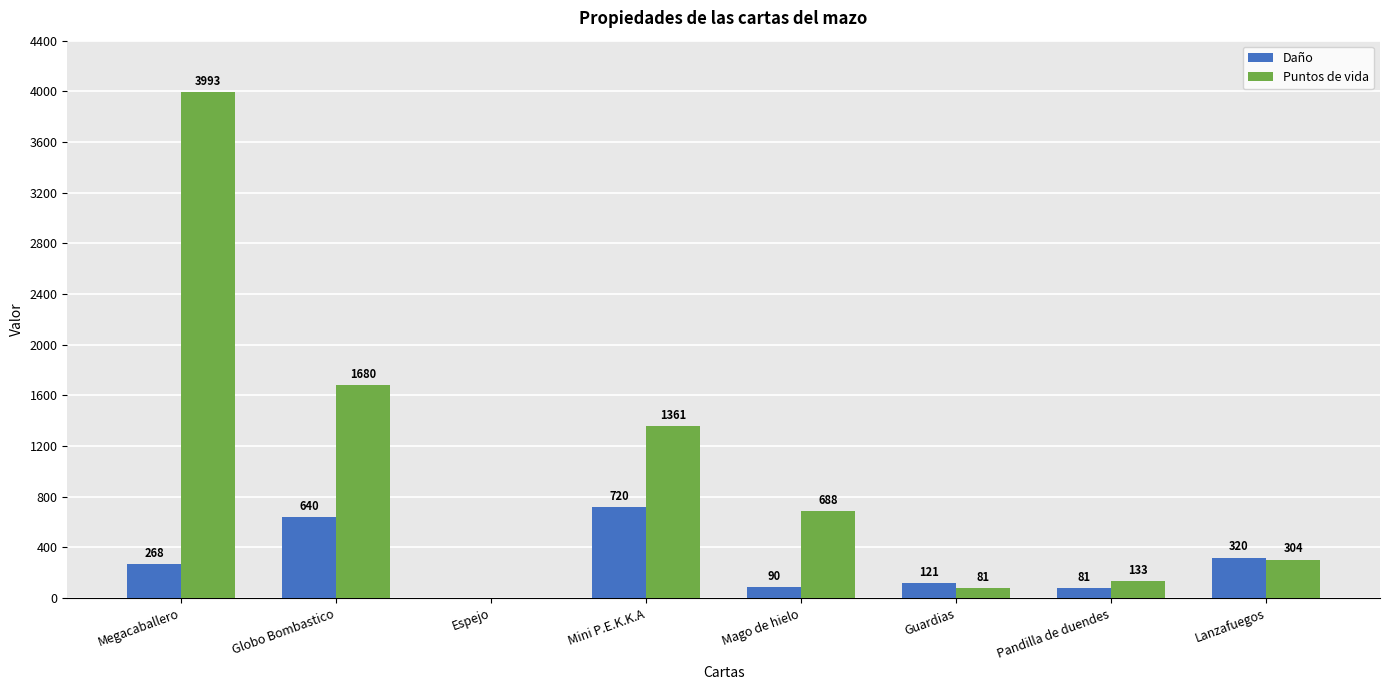

What is the greatest value displayed?

3993